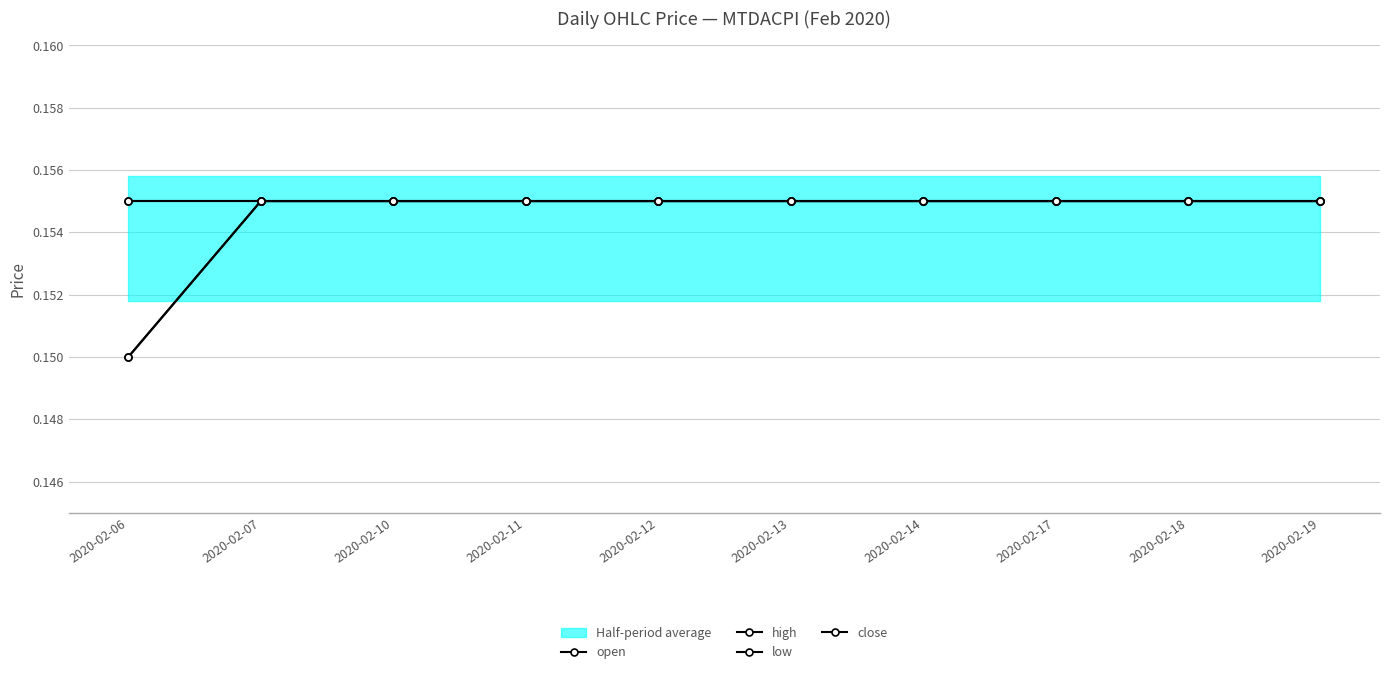

True or false: close and open intersect in this chart.

False